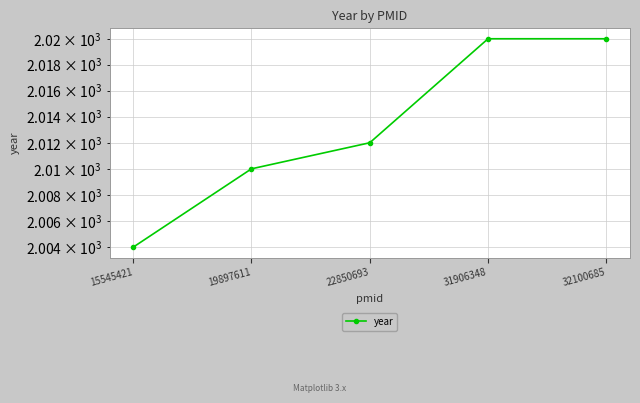

Reading left to right, extract all data points from this chart.

2004	2010	2012	2020	2020